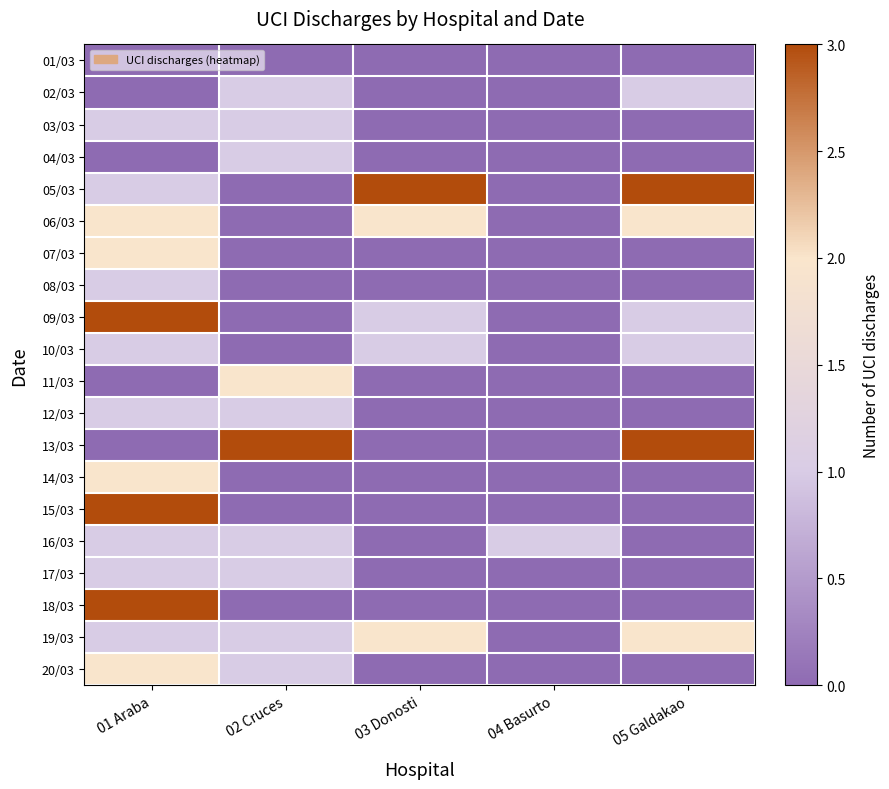

Rank the series at 02 Cruces from lowest to highest value.

01/03, 05/03, 06/03, 07/03, 08/03, 09/03, 10/03, 14/03, 15/03, 18/03, 02/03, 03/03, 04/03, 12/03, 16/03, 17/03, 19/03, 20/03, 11/03, 13/03